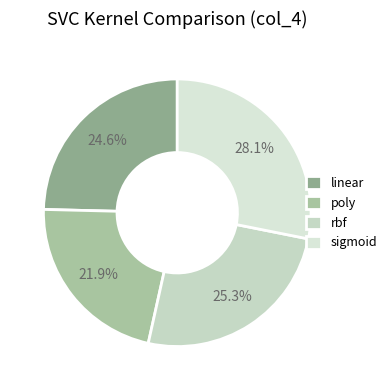

Does any single category account for the majority?

No